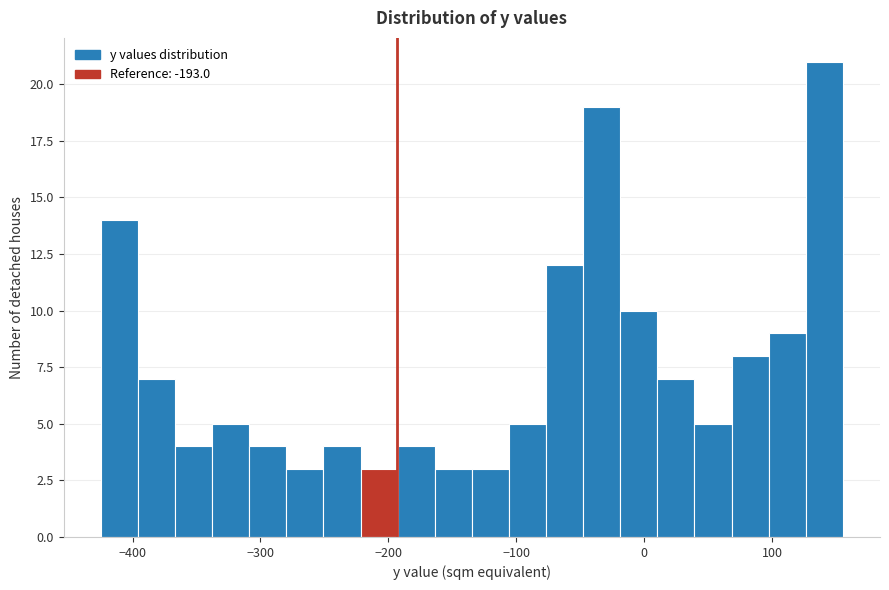

Read against the x-axis, roughly where is the centre of the tallest bar?

140